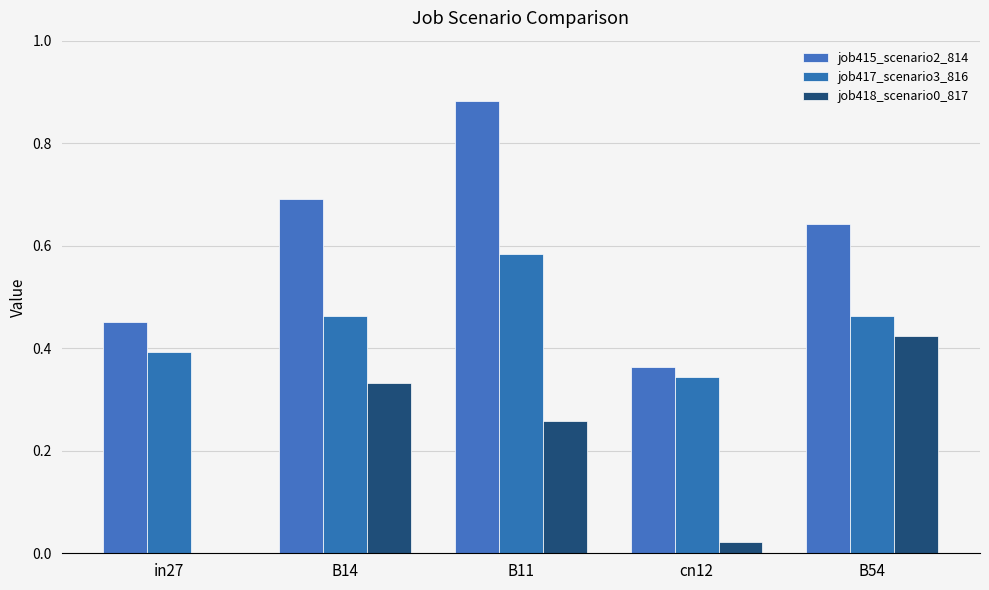

At B54, list the series in order from smallest to largest.

job418_scenario0_817, job417_scenario3_816, job415_scenario2_814